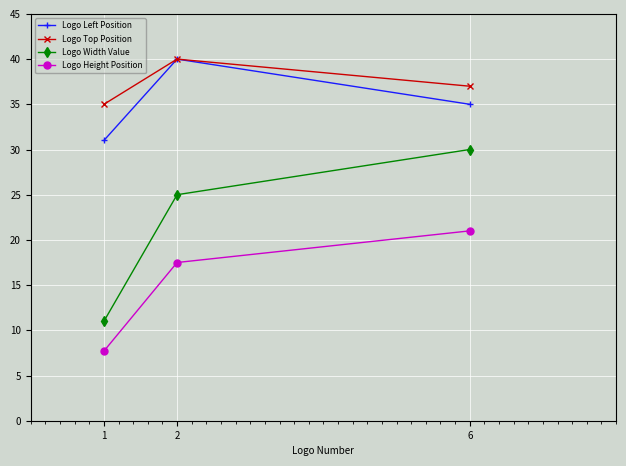

What is the difference between the Logo Left Position values at 6 and 1?

4.0